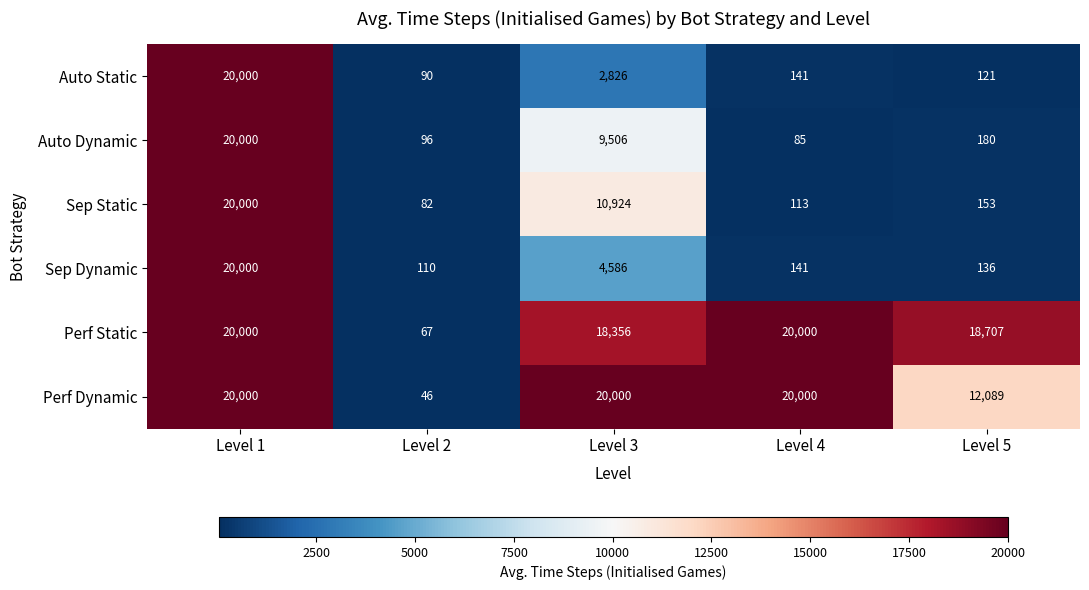

Between Level 4 and Level 5, which series saw the biggest shift?

Perf Dynamic